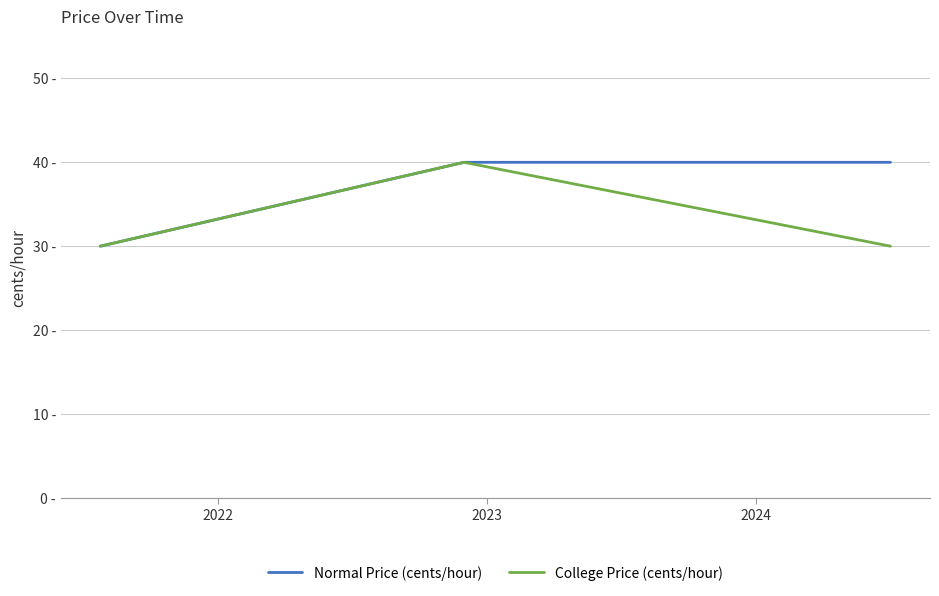

What are all the series names shown in the legend?

Normal Price (cents/hour), College Price (cents/hour)